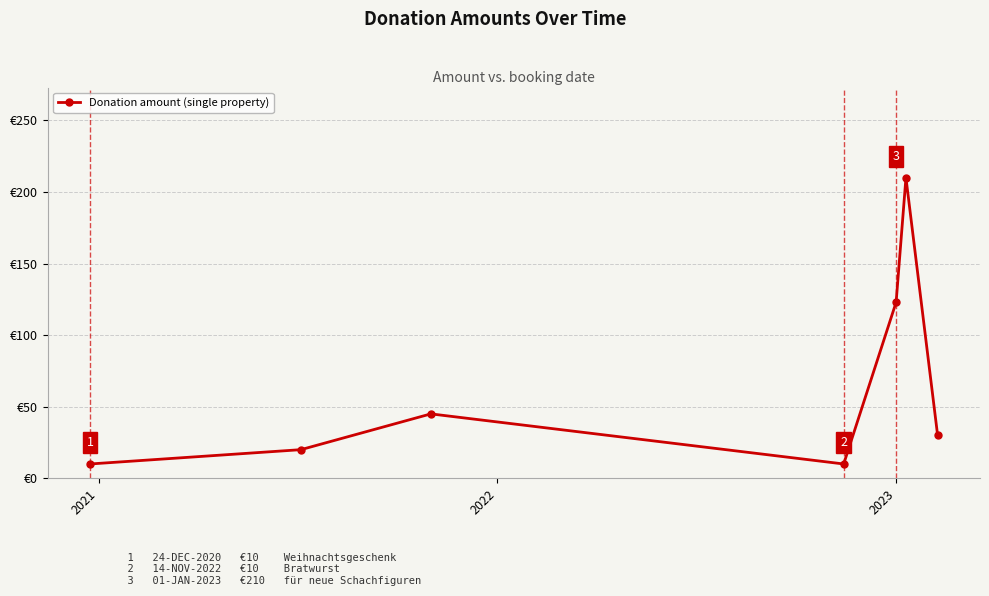

Is this an area chart (filled region under the line)?

No